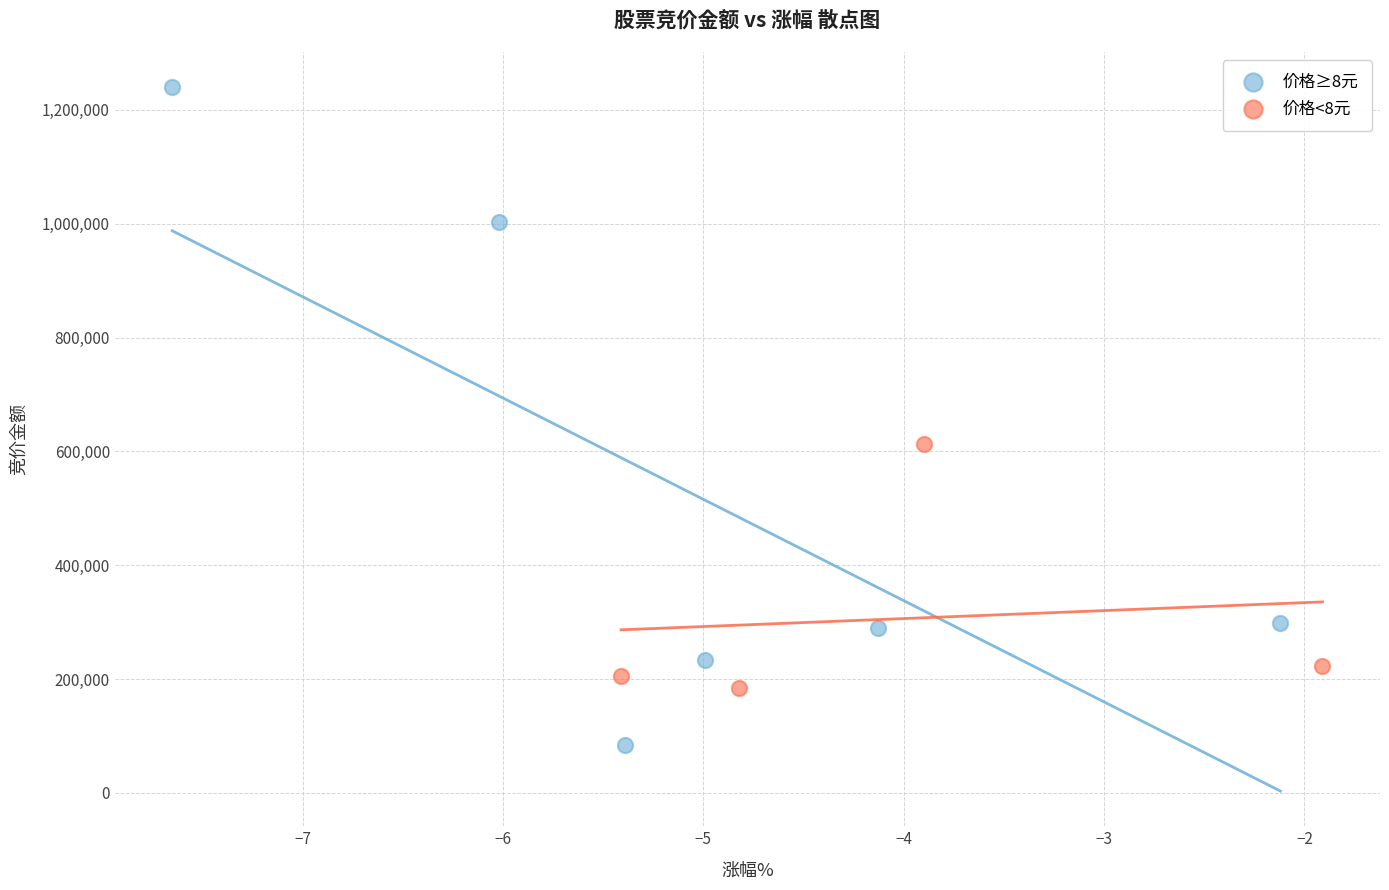

Which series has the widest spread of Y values?

价格≥8元